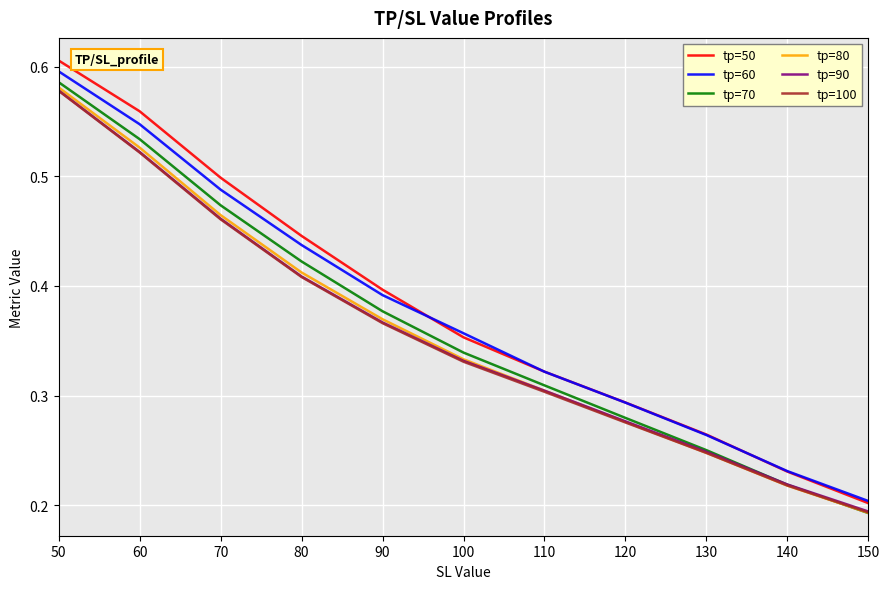

At which label does tp=50 reach its minimum?

150